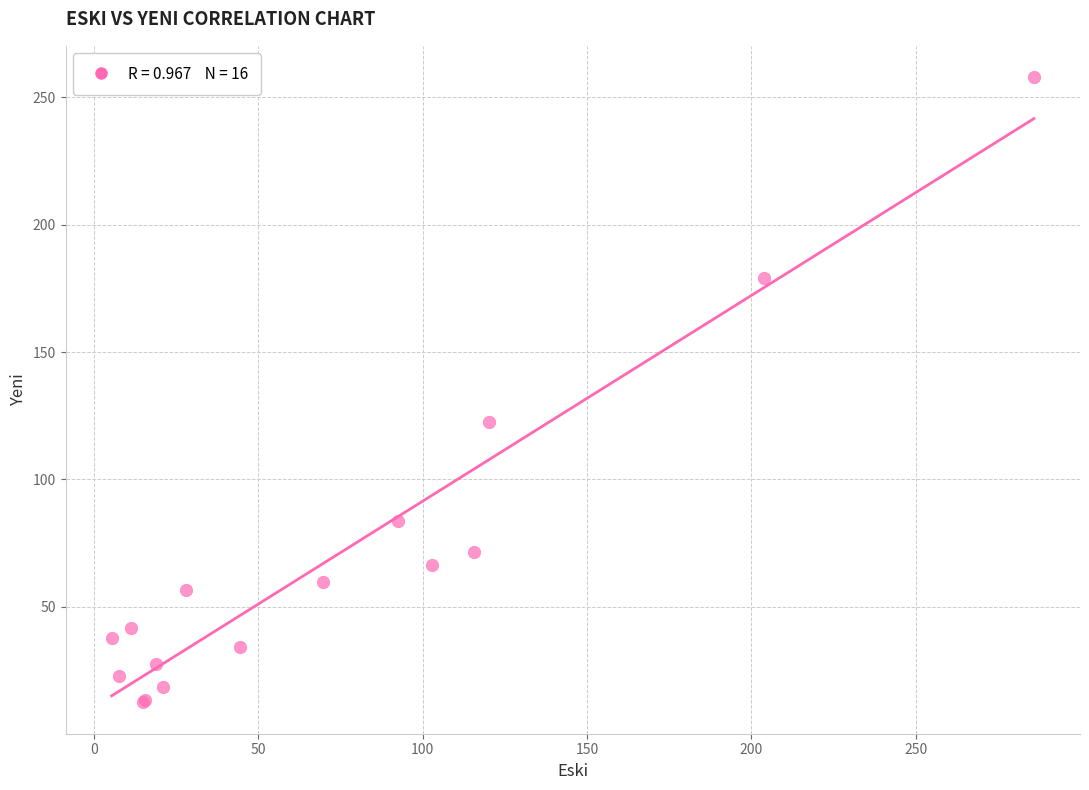

What Y value in the scatter plot is closest to 135?

122.4